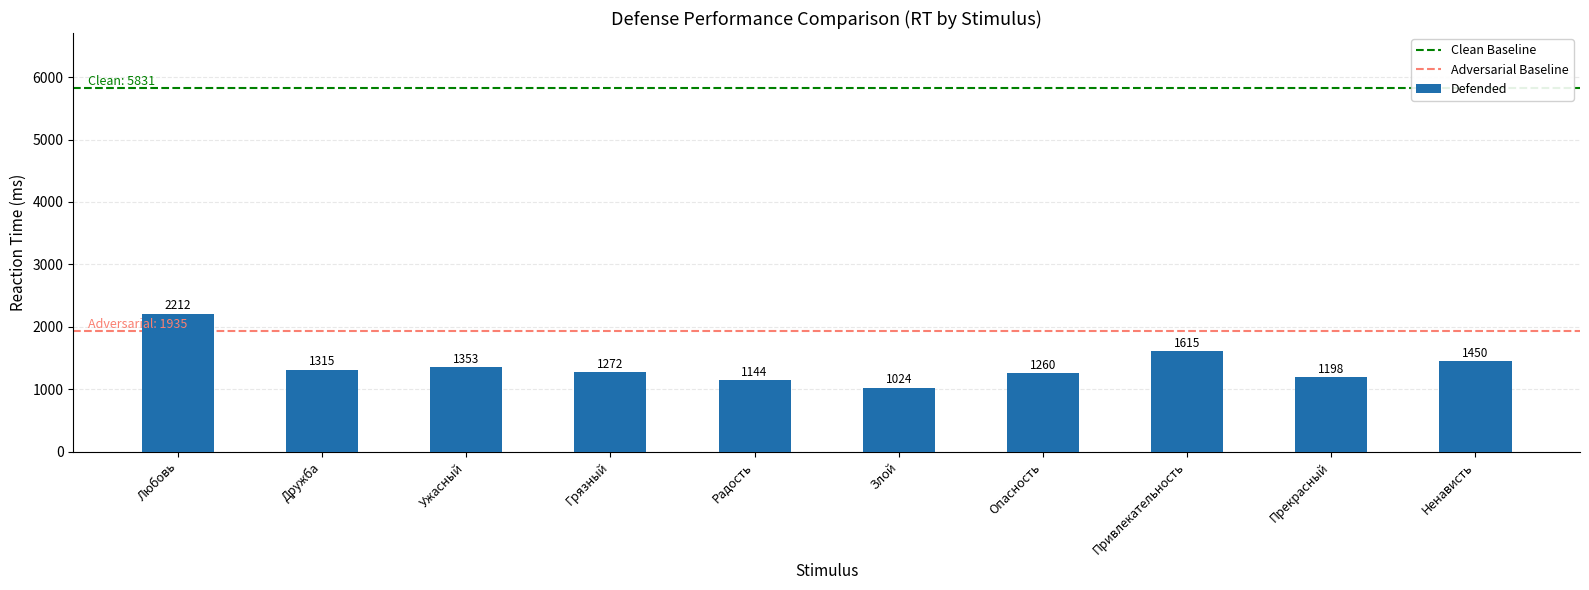

Does the chart contain stacked bars?

No